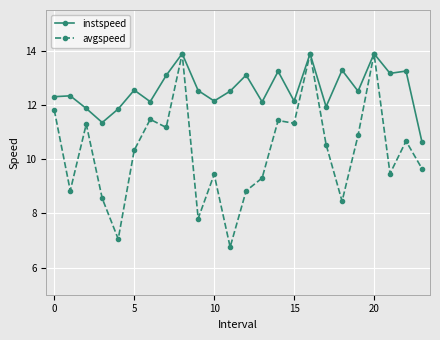

Which series has the largest total across all categories?

instspeed